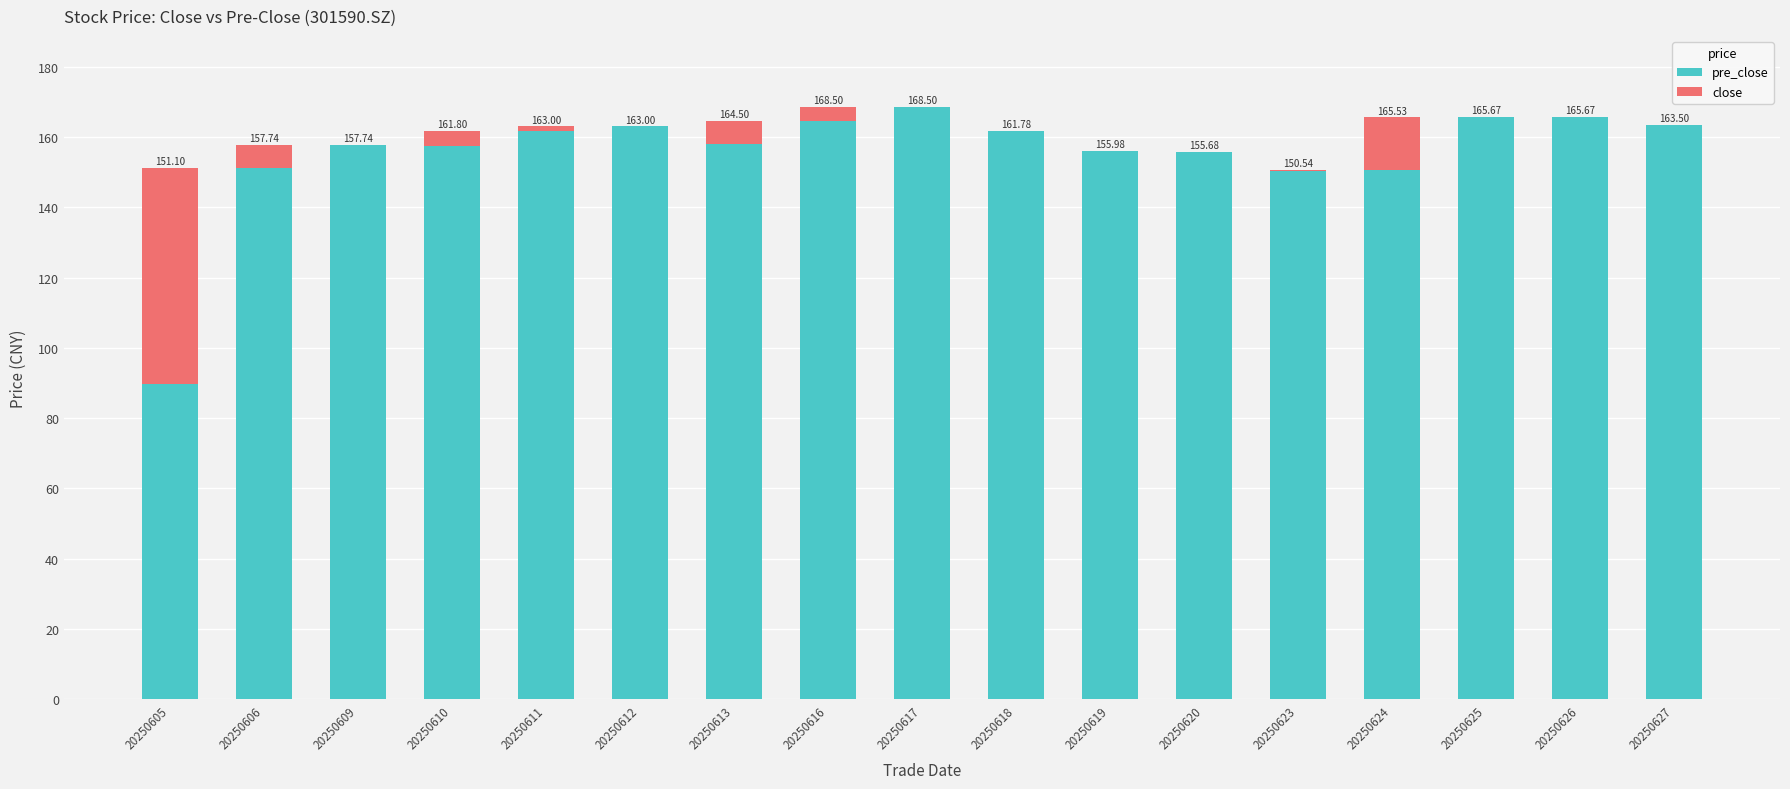

True or false: close has a value of -32.2 at 20250620.

False